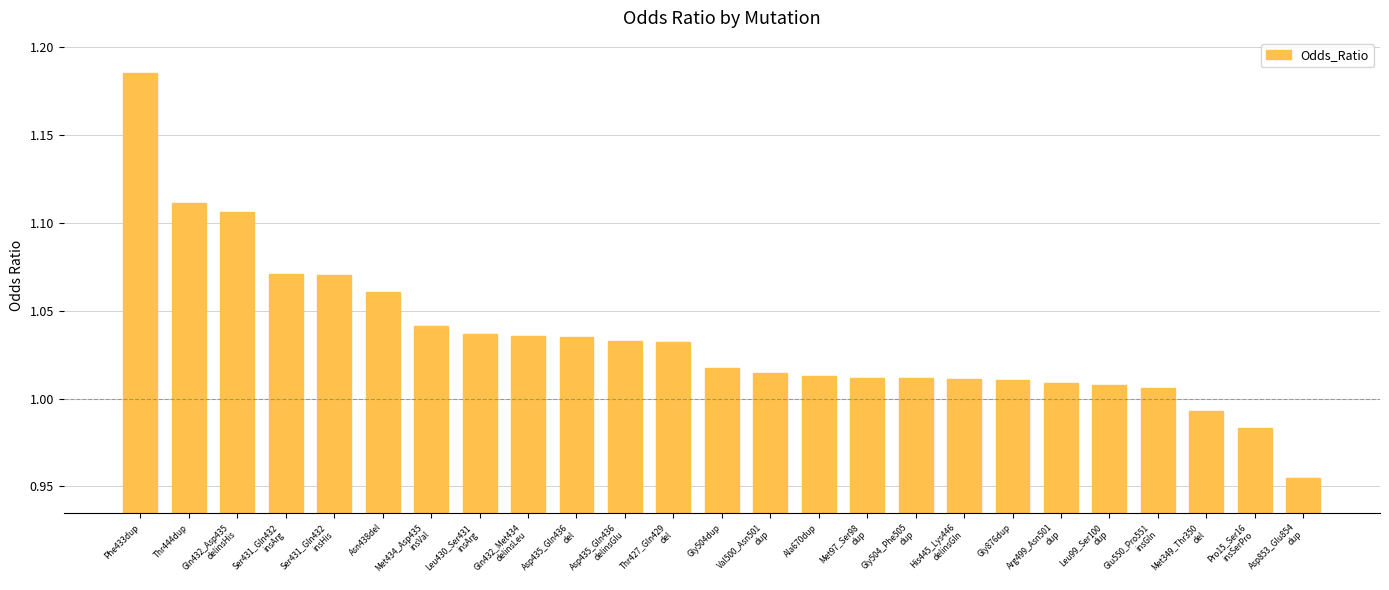

Does the chart contain any negative values?

No